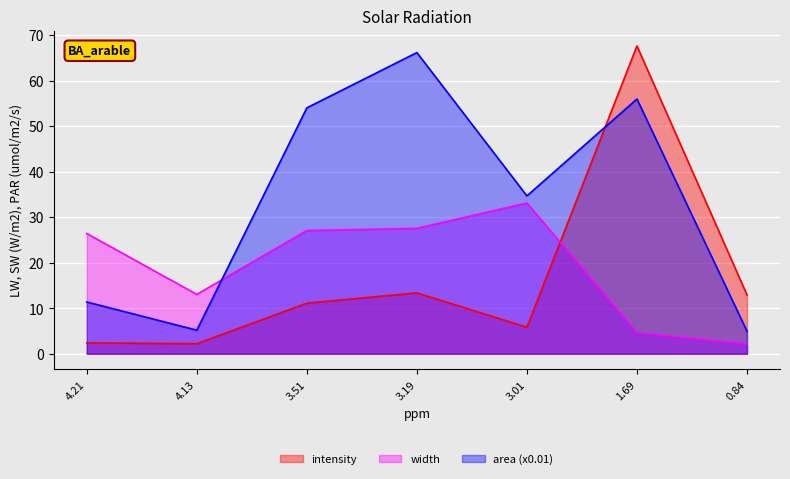

Where is the first local maximum for width?

3.01